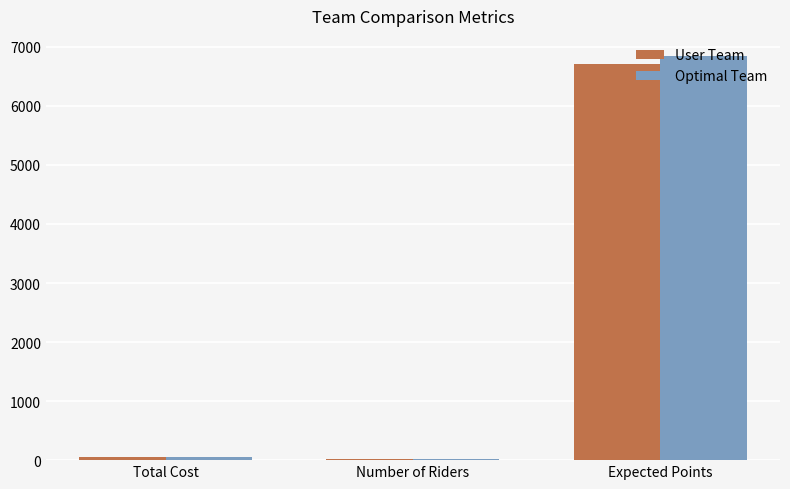

True or false: Optimal Team has a value of 6843.0 at Expected Points.

True